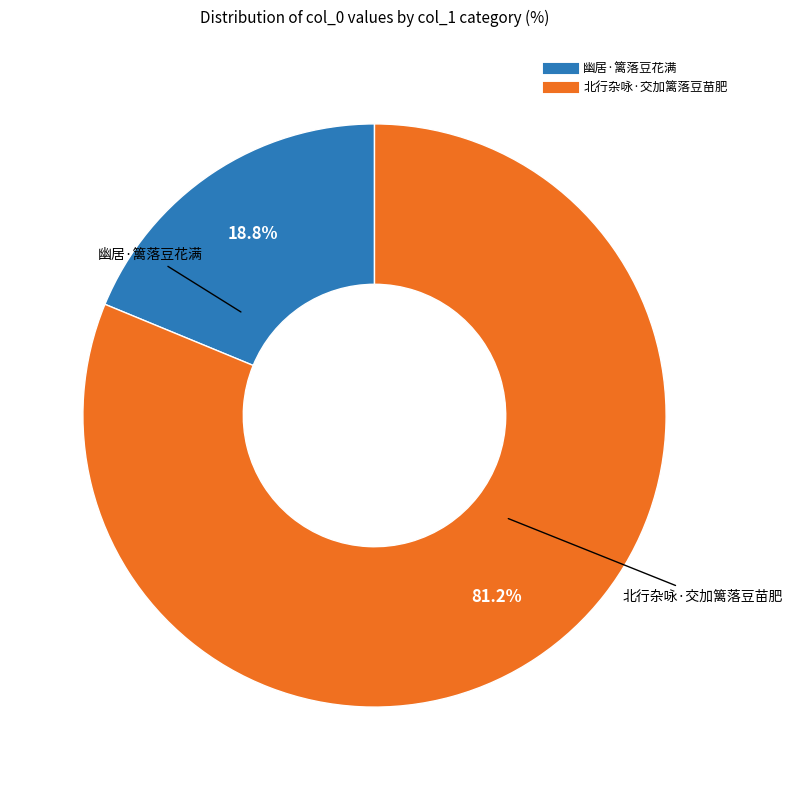

Between 北行杂咏·交加篱落豆苗肥 and 幽居·篱落豆花满, which is larger?

北行杂咏·交加篱落豆苗肥